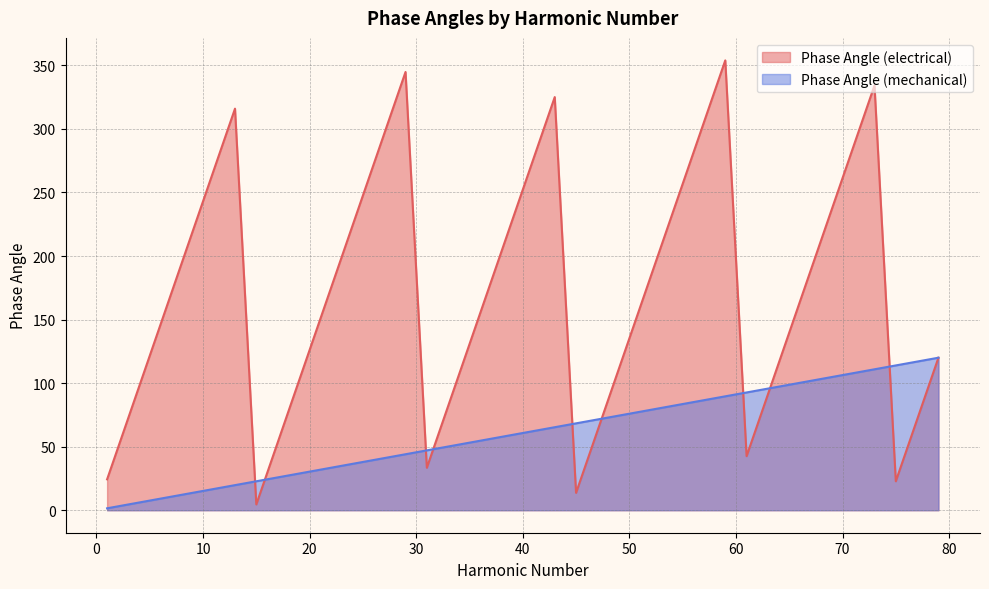

What is the average value of the Phase Angle (mechanical) series?

60.8